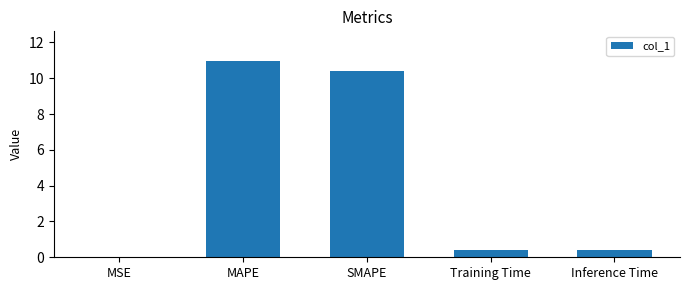

Is it true that the value at Inference Time is 0.4?

True